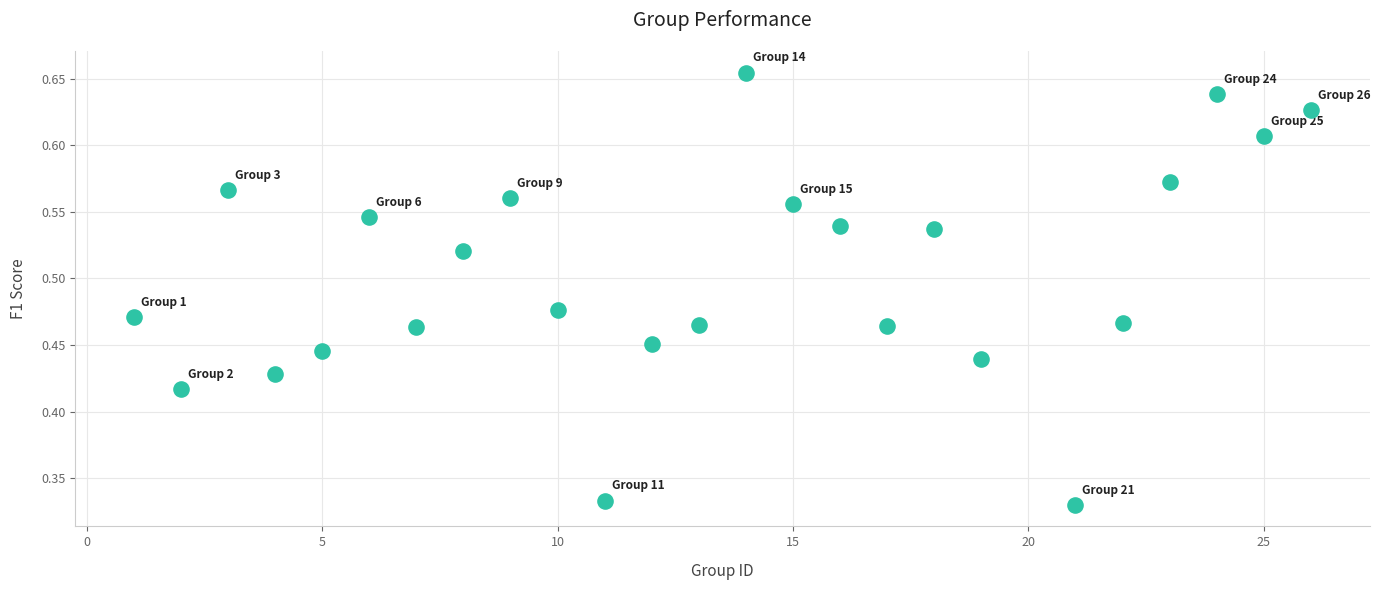

What is the range of X values (max minus min)?

25.0